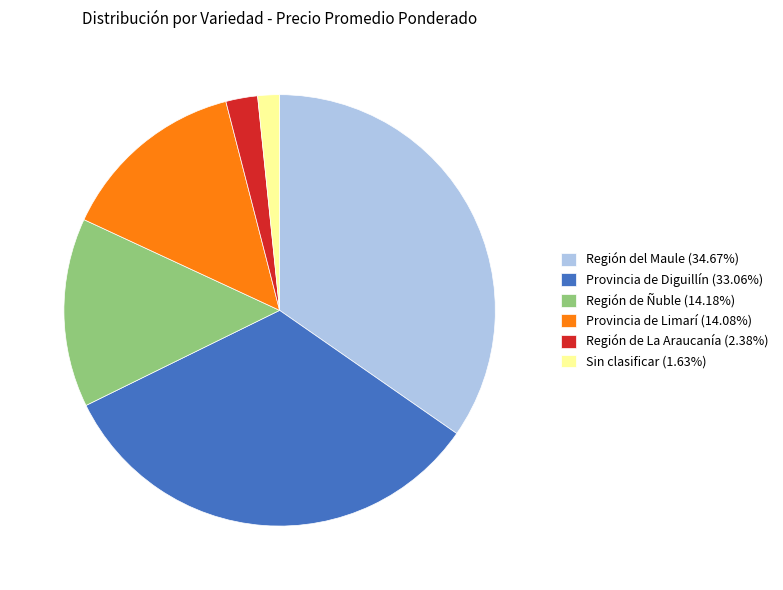

Is there any slice that represents more than half of the pie?

No